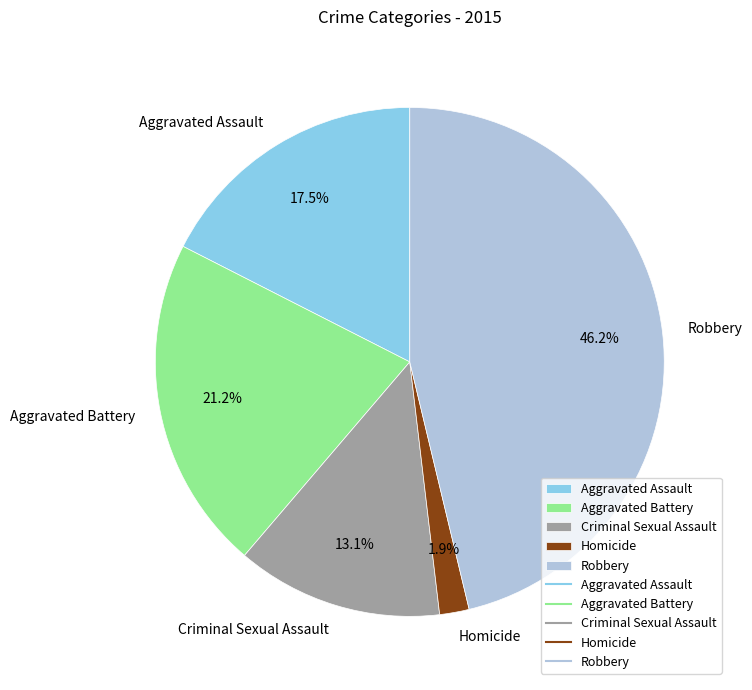

Is Criminal Sexual Assault the majority of the pie?

No